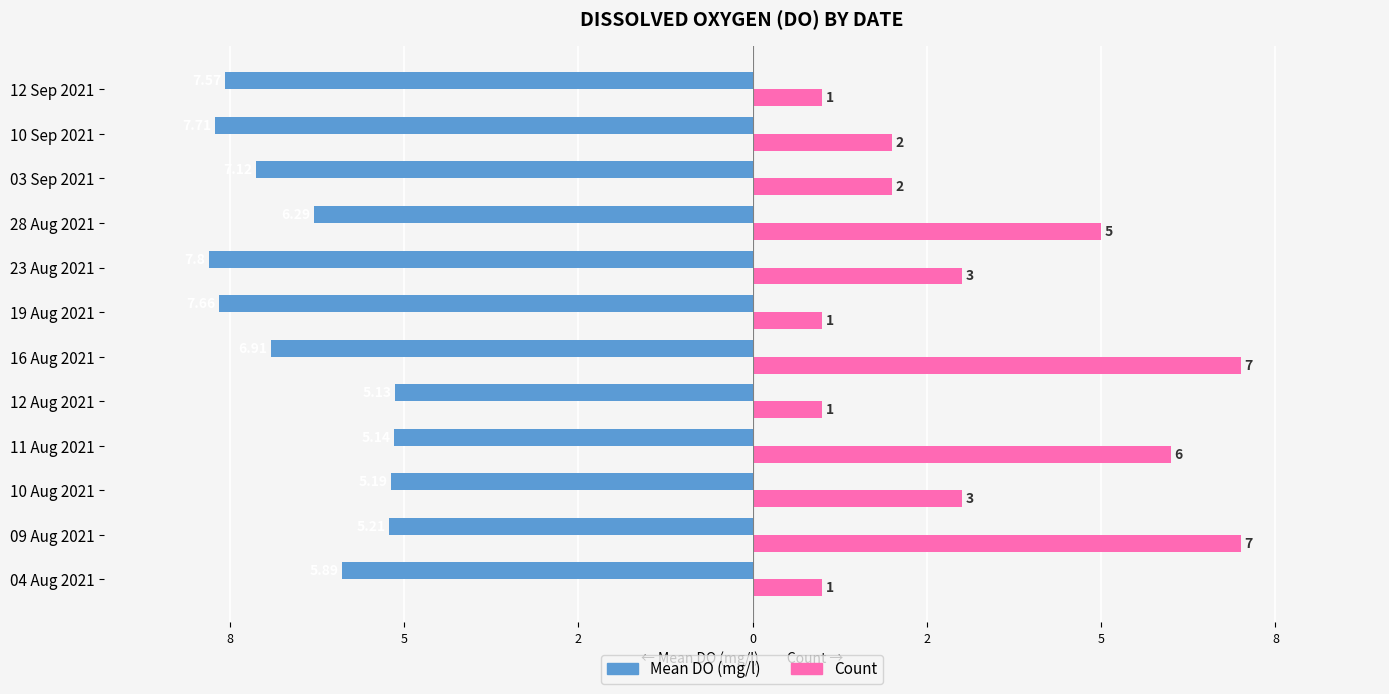

What are all the series names shown in the legend?

Mean DO (mg/l), Count